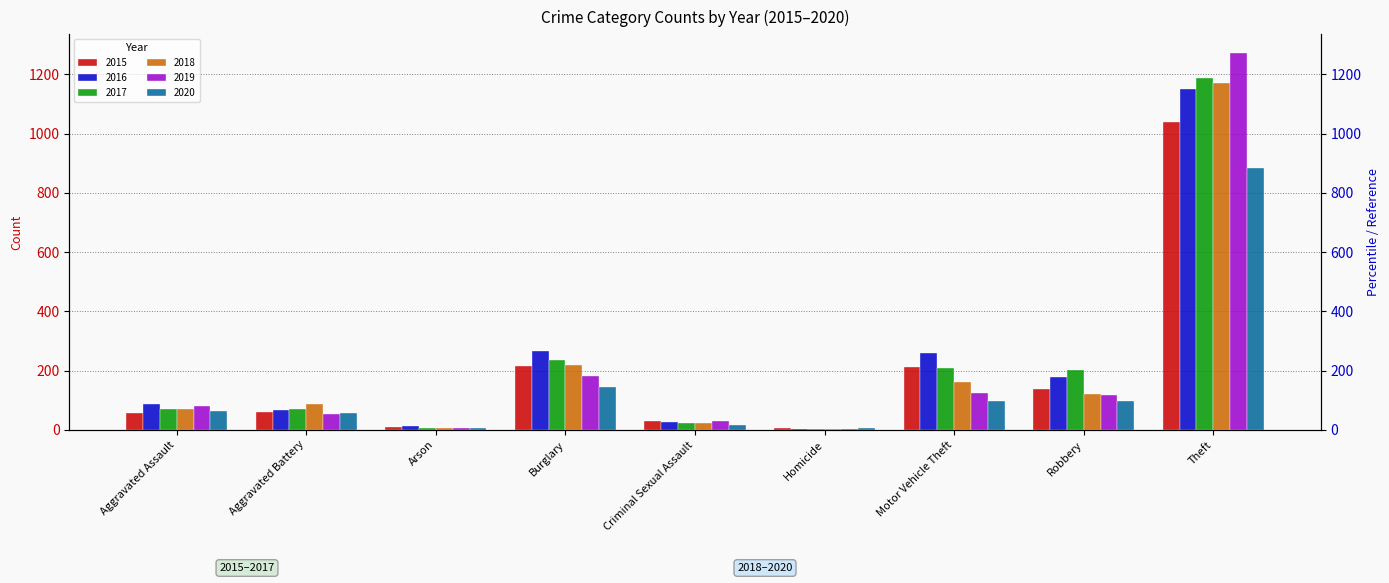

Is it true that 2016 equals 259 at Motor Vehicle Theft?

True